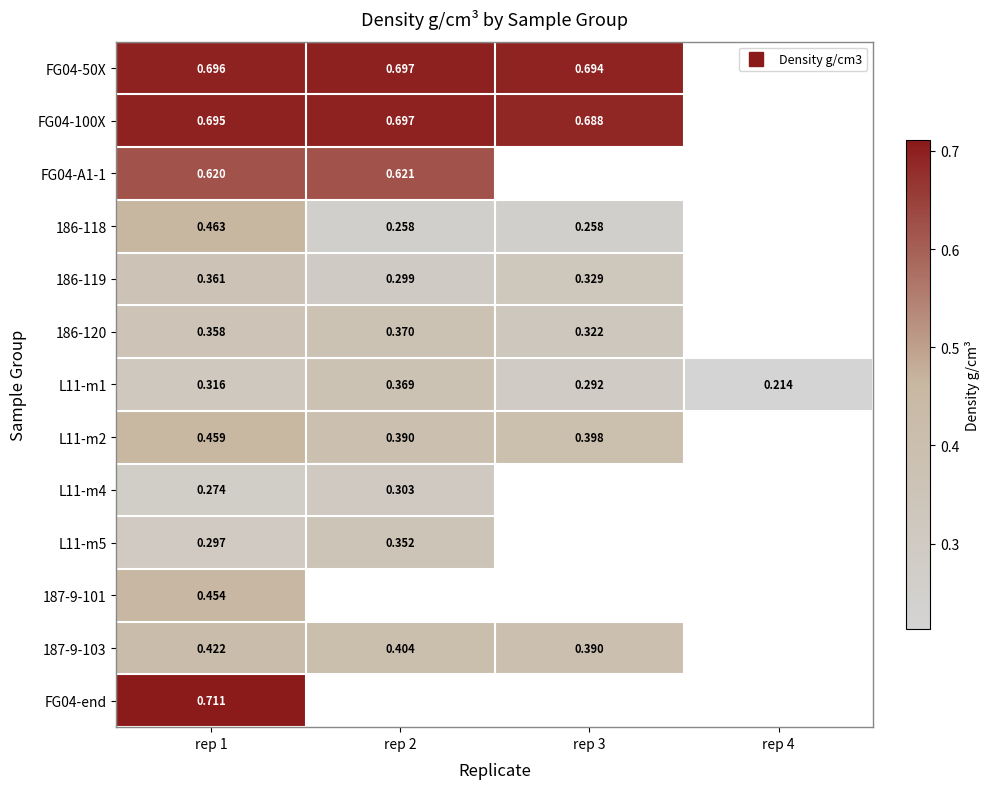

How many categories are shown in the chart?

4